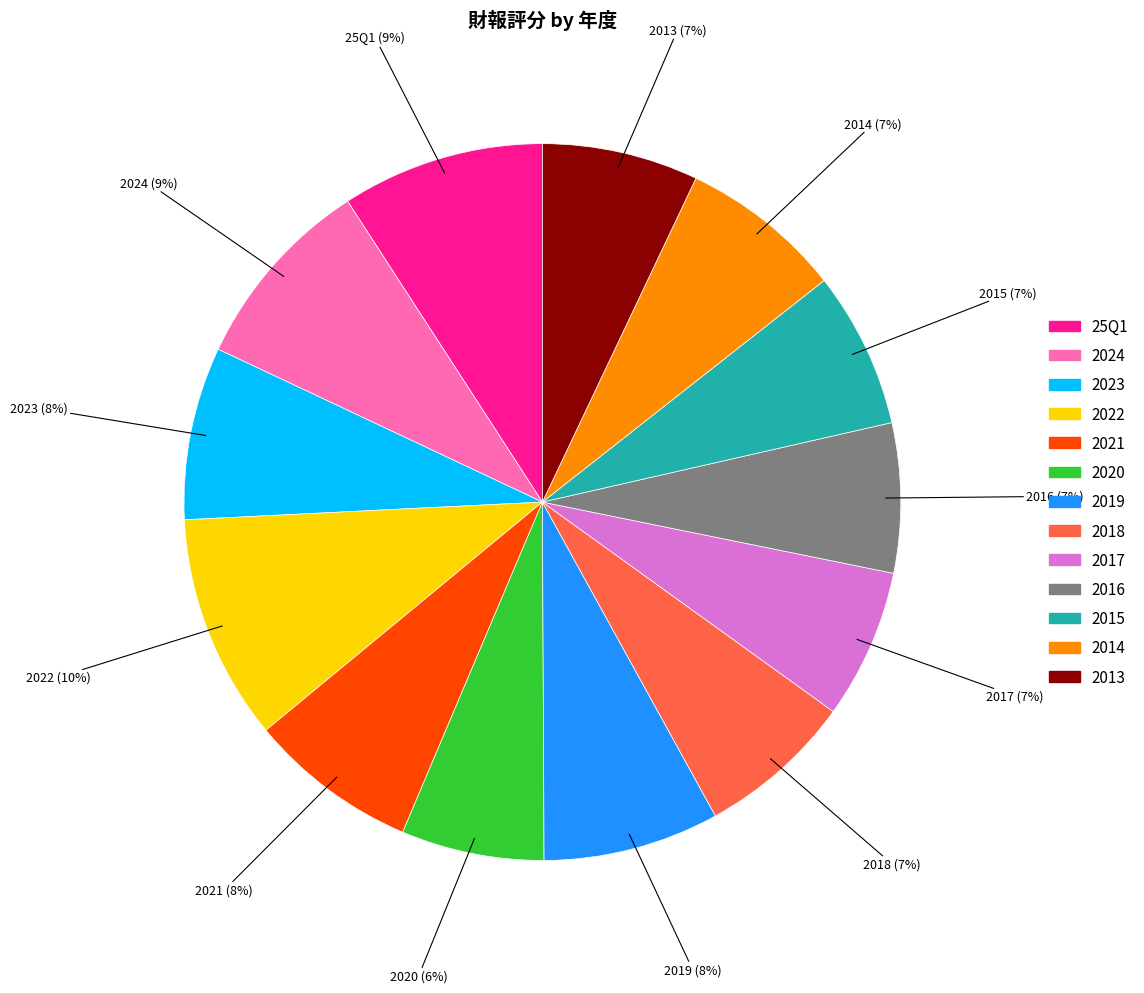

Does 25Q1 account for over 50% of the chart?

No